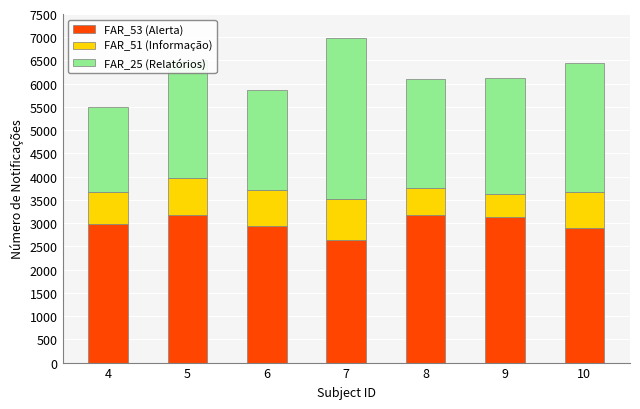

What value does the FAR_53 (Alerta) series have at 7?

2643.8